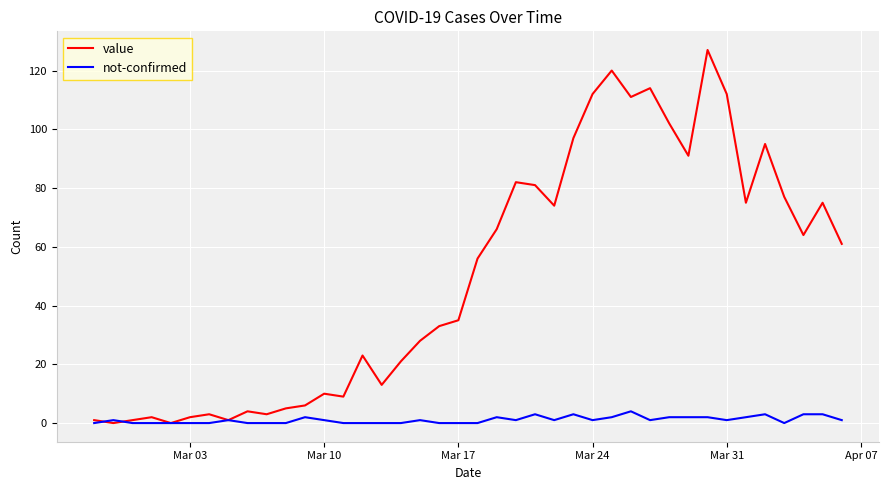

What is the greatest value displayed?

127